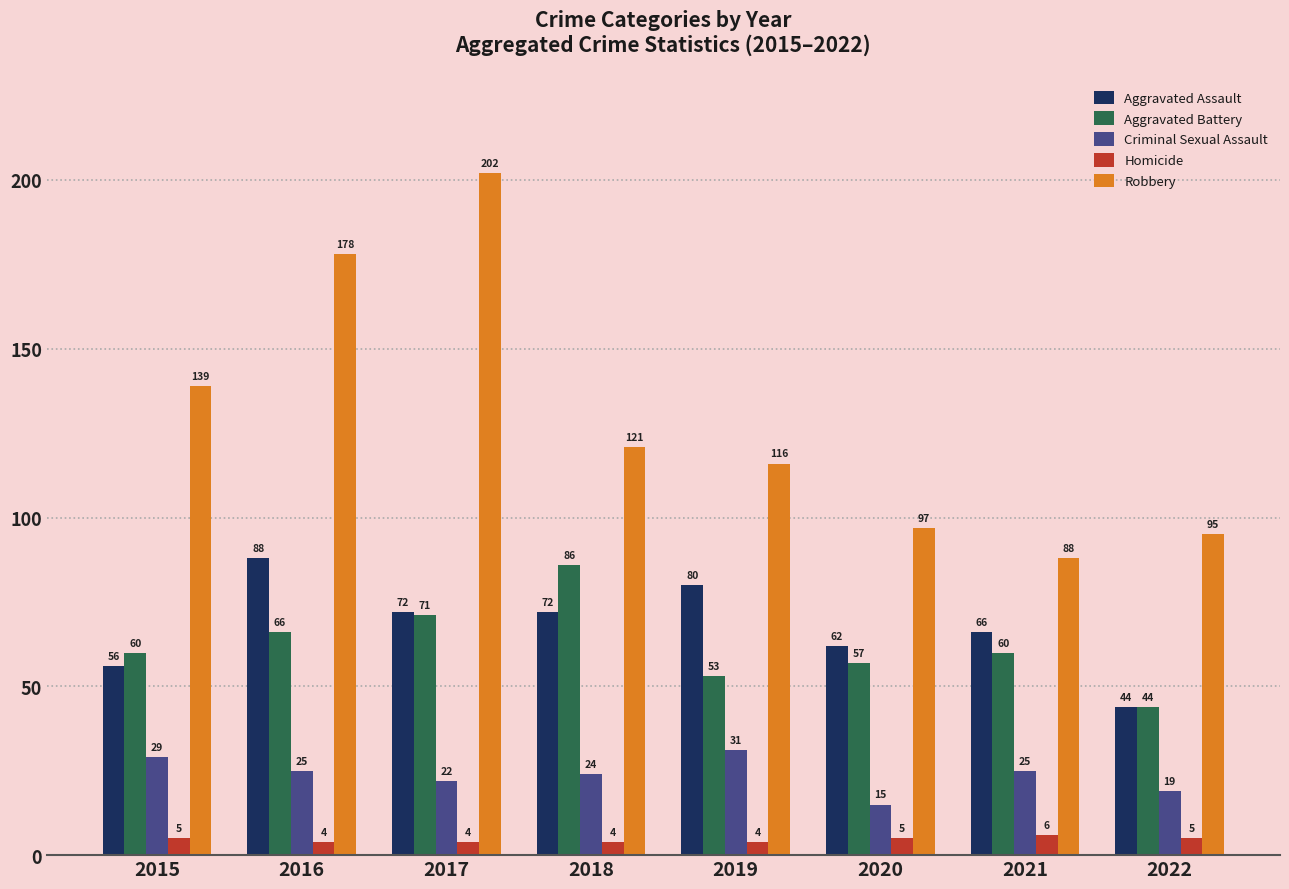

Is the value of Criminal Sexual Assault at 2017 greater than the value of Aggravated Battery at 2016?

No